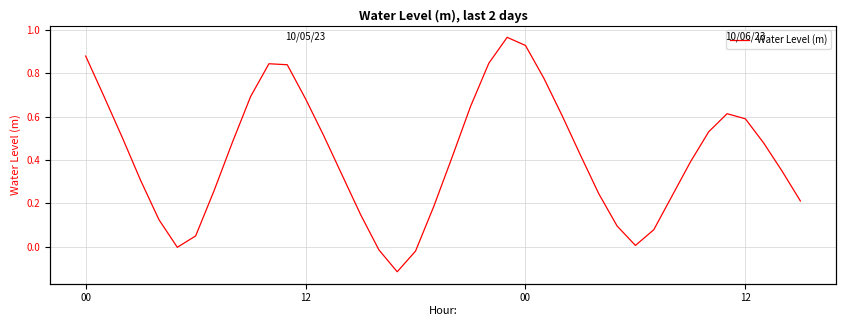

Where does the data first go above 0?

00